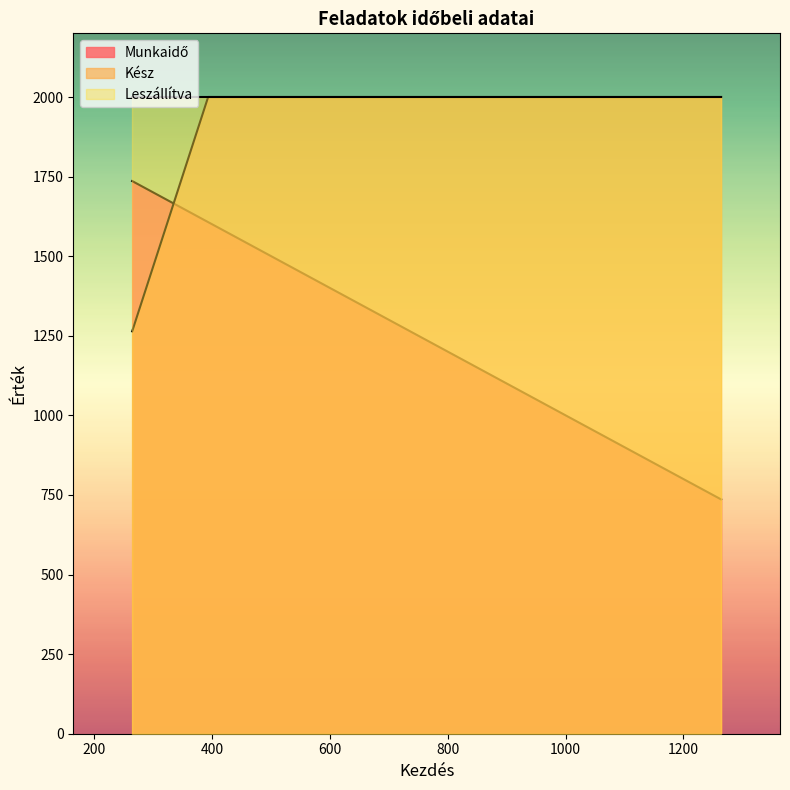

True or false: Kész and Leszállítva cross at least once.

False